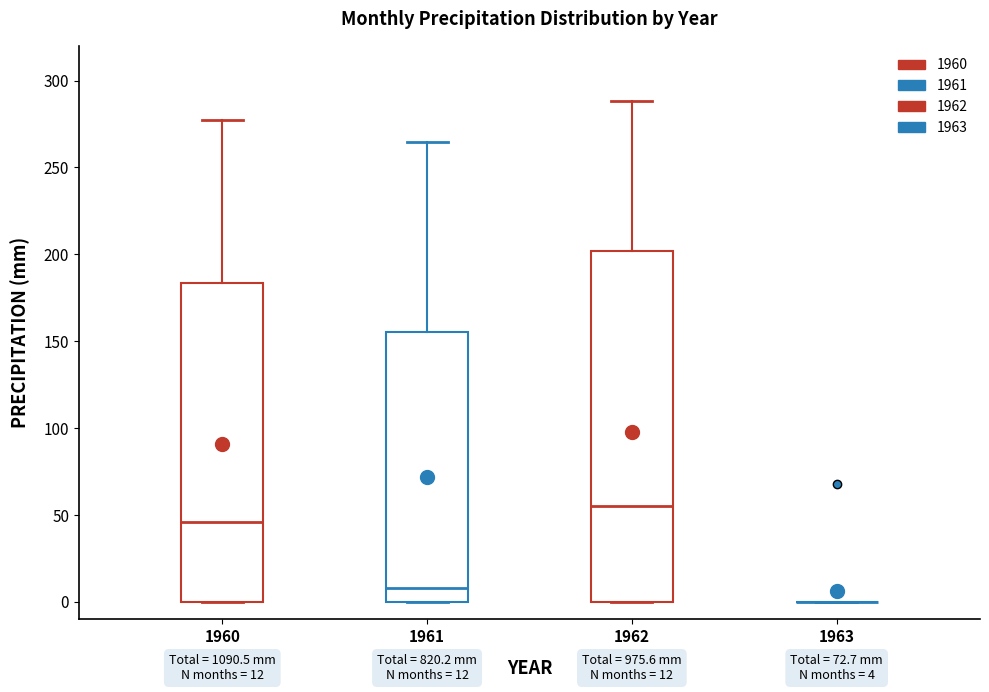

Comparing the boxes themselves (not the whiskers), which one is the tallest?

1962